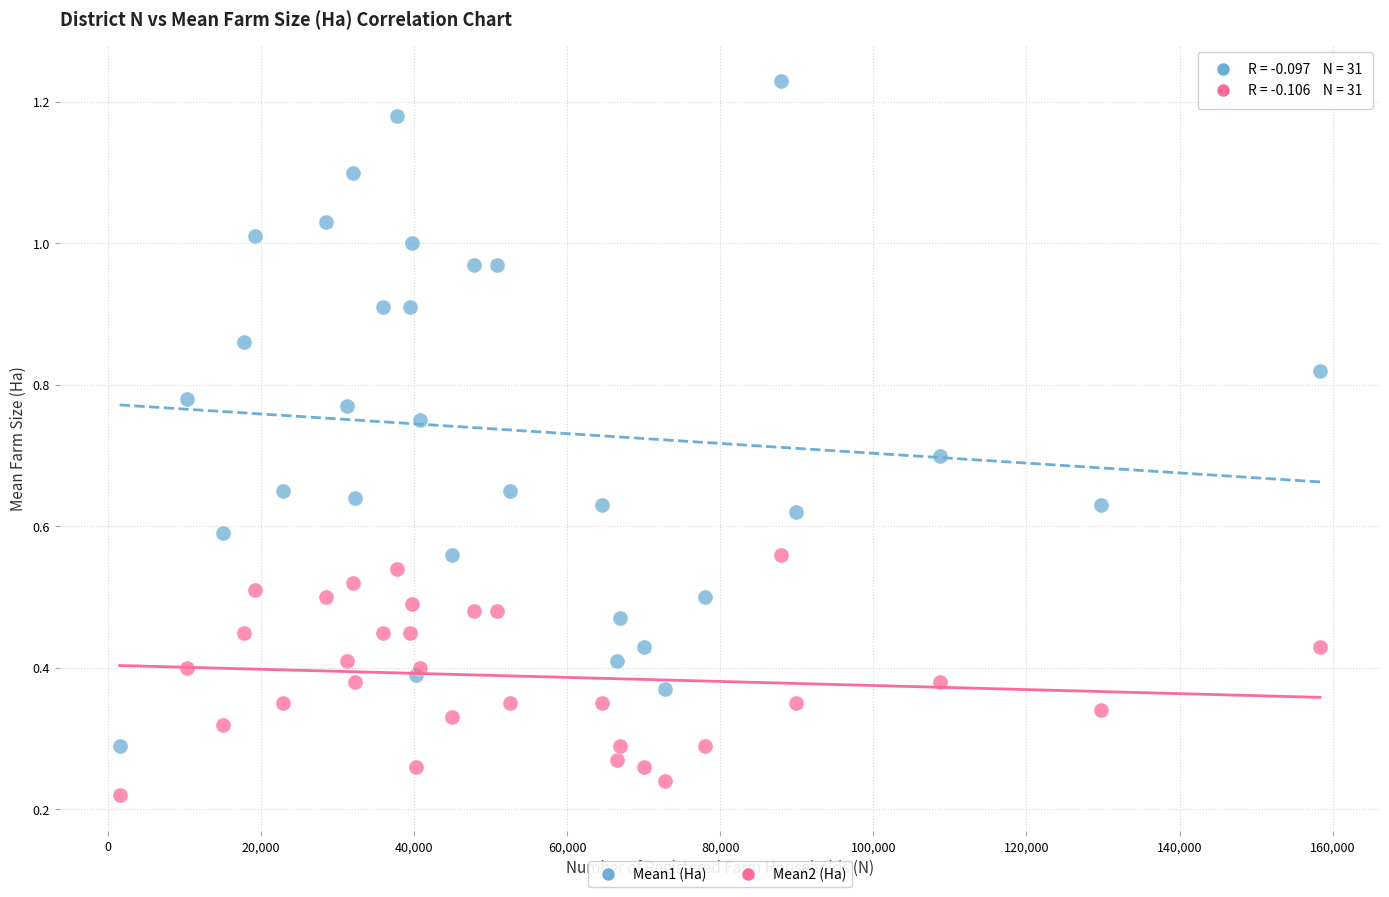

Which series reaches the maximum Y coordinate?

Mean1 (Ha)